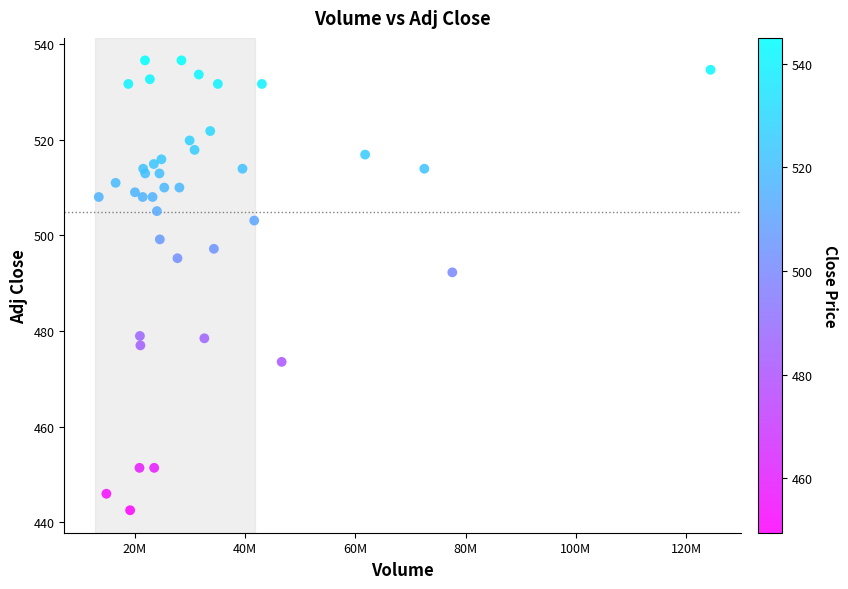

What Y value in the scatter plot is closest to 489?

492.2